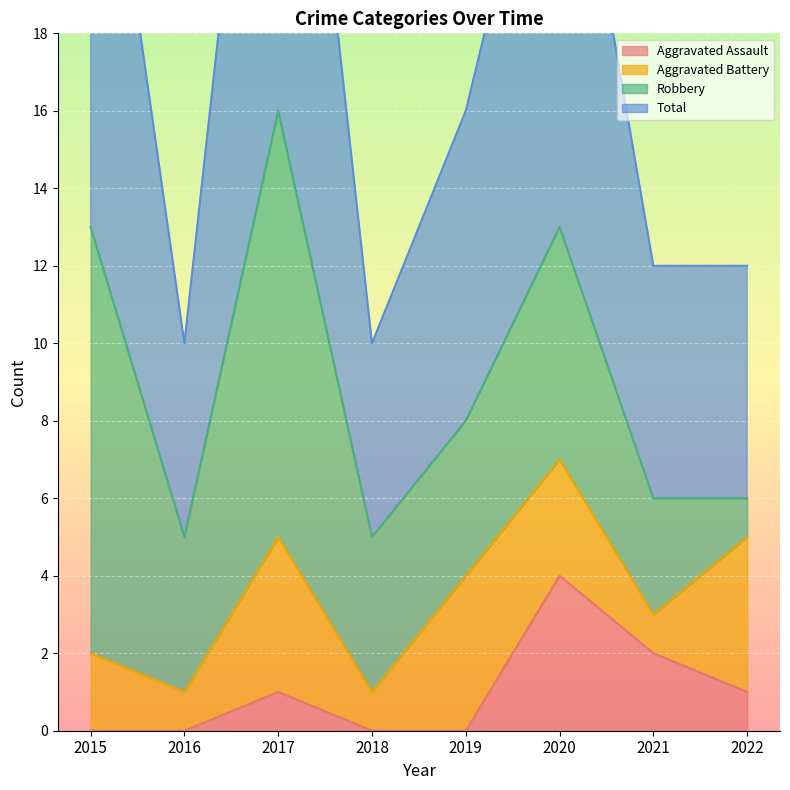

Which series has the largest range (max minus min)?

Total